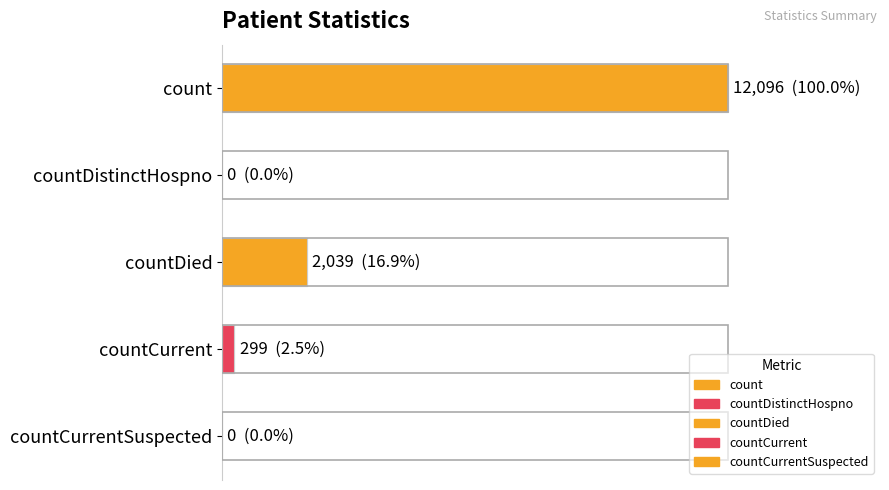

How many data points does each series have?

5